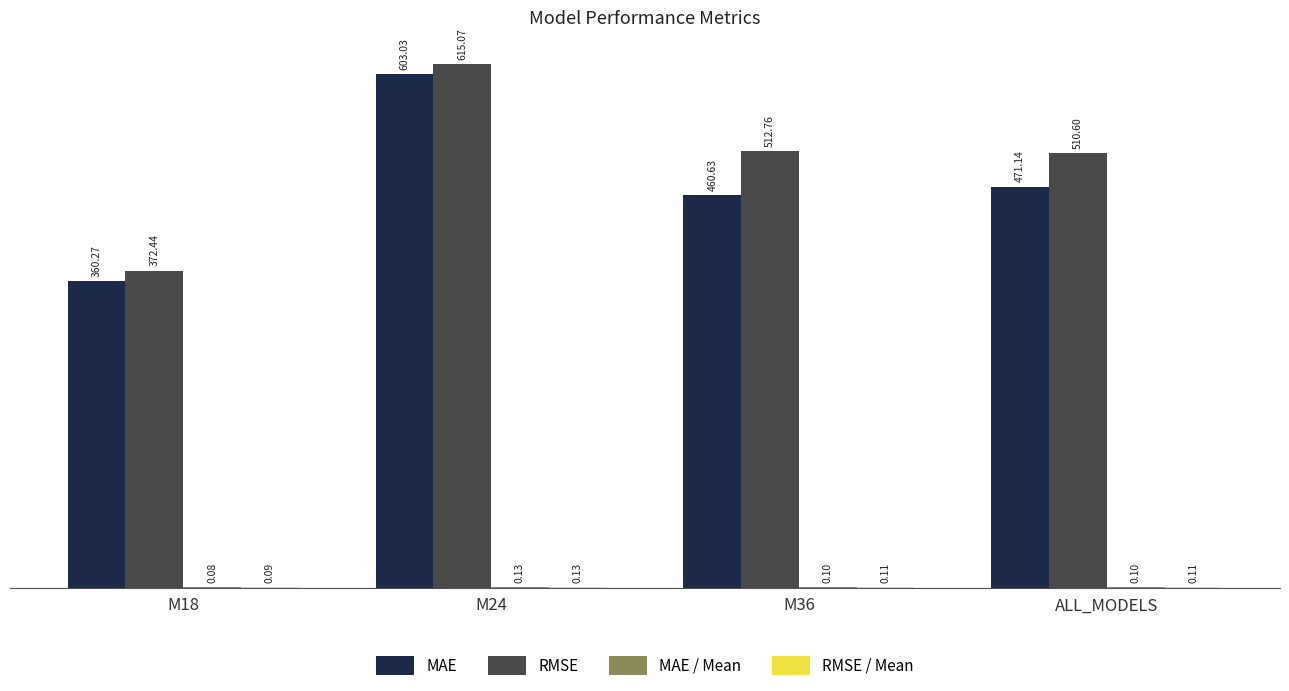

Which series changed the most between M18 and M36?

RMSE